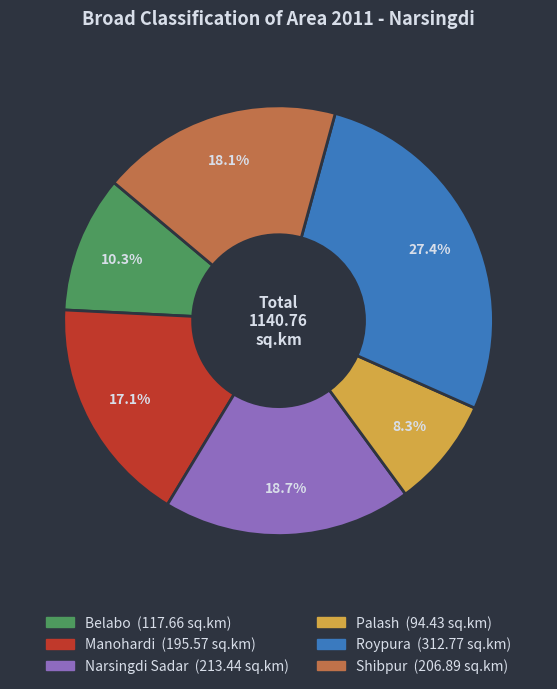

To the nearest percent, what is the difference between the Palash and Belabo slice percentages?

2%